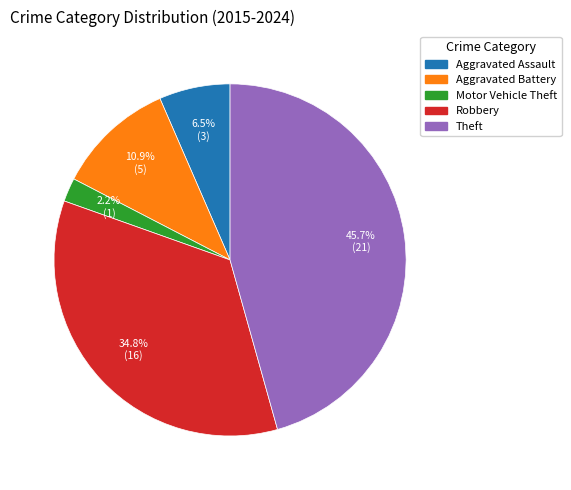

Rank the categories by value from highest to lowest.

Theft, Robbery, Aggravated Battery, Aggravated Assault, Motor Vehicle Theft